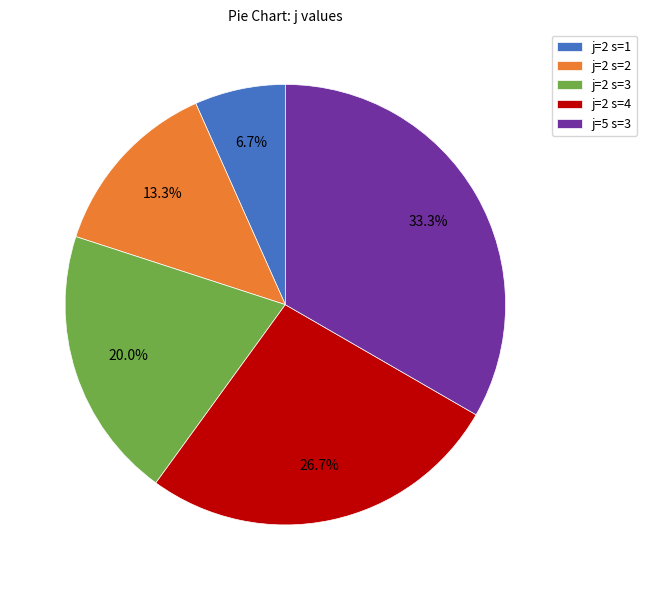

True or false: j=5 s=3 accounts for 26% of the total.

False